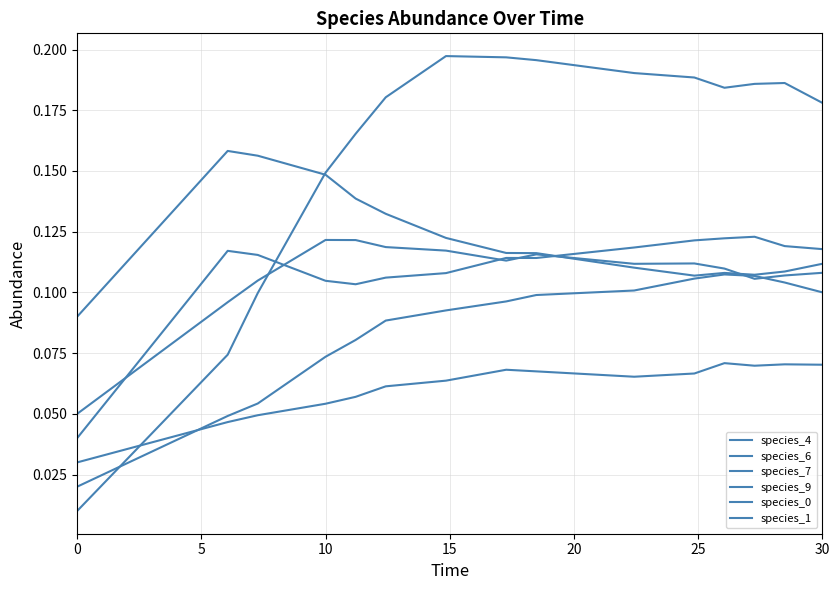

Does the chart display data point markers on the line(s)?

No